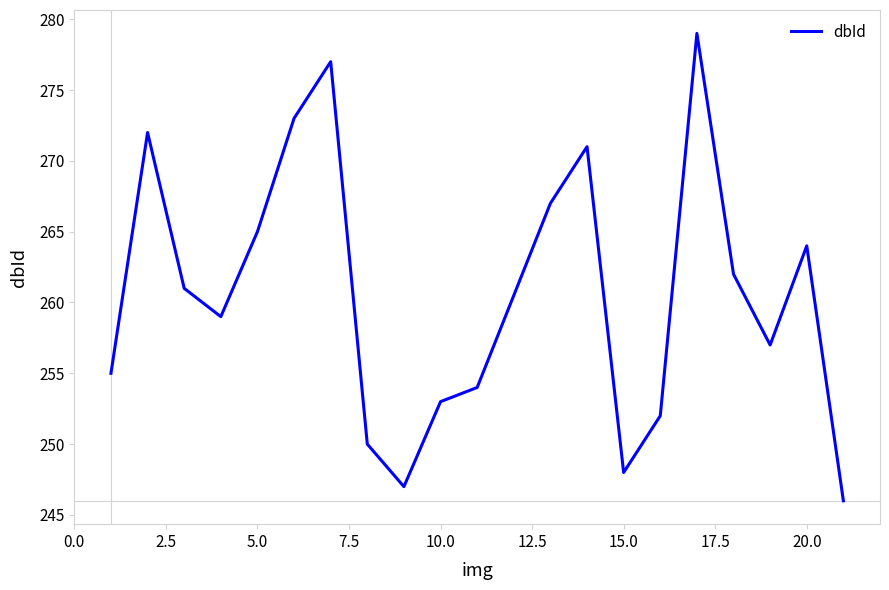

What is the difference between the maximum and minimum values?

33